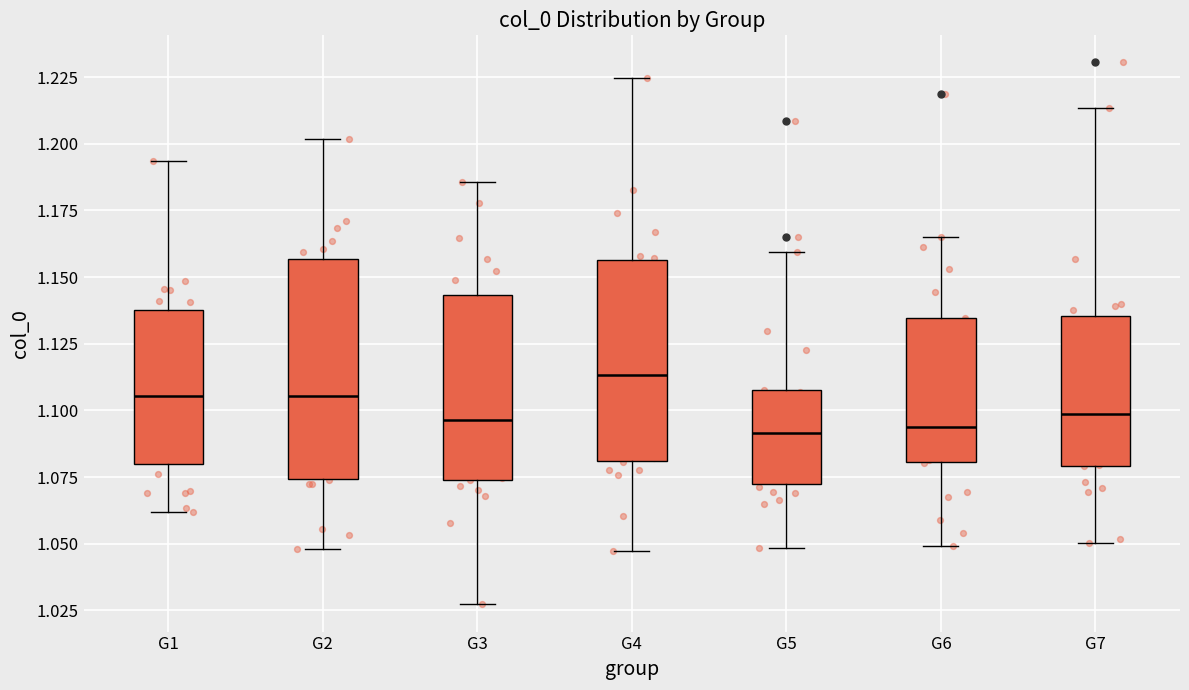

Comparing the boxes themselves (not the whiskers), which one is the tallest?

G2